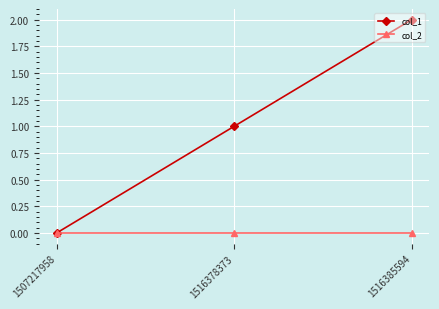

What is the average value of the col_1 series?

1